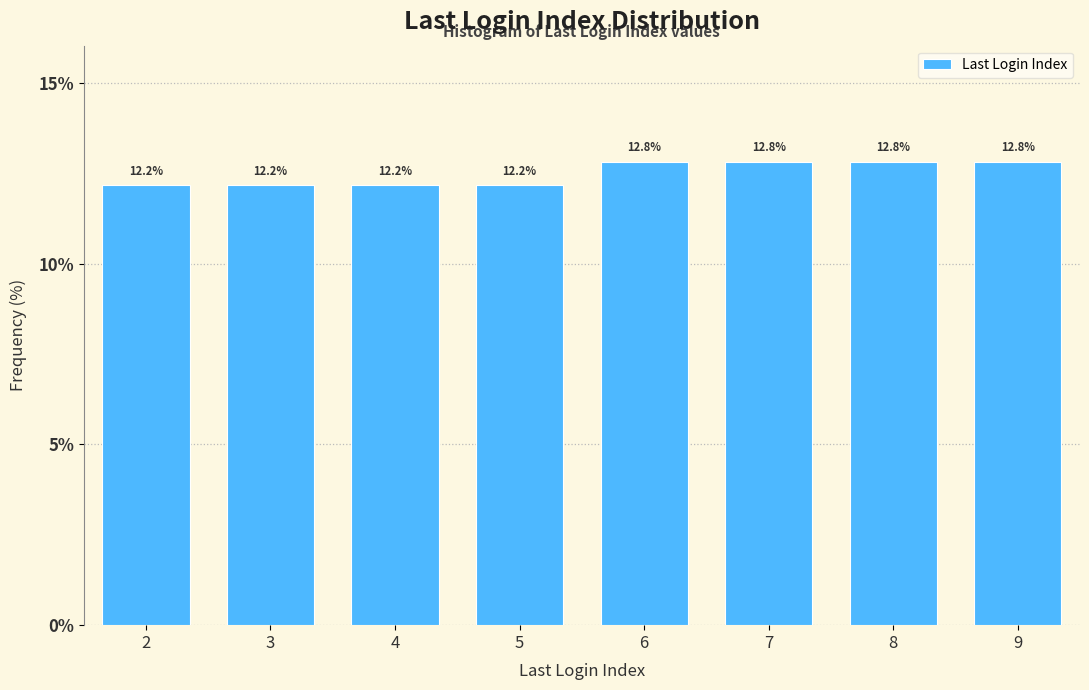

Reading left to right, transcribe all the data shown in this chart.

12.2	12.2	12.2	12.2	12.8	12.8	12.8	12.8